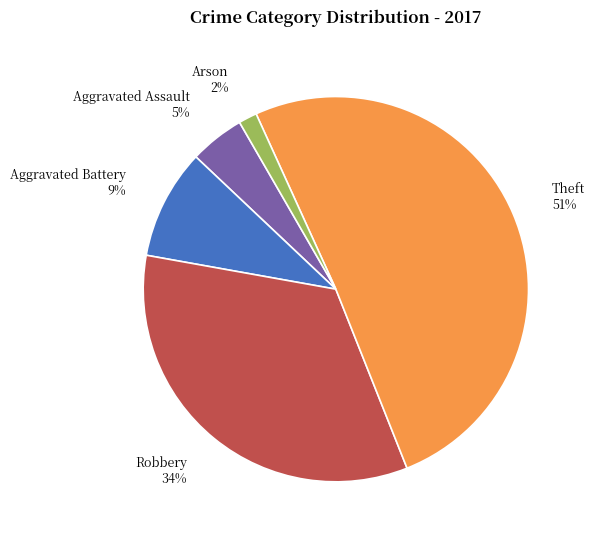

Is it true that Theft is 51% of the pie?

True